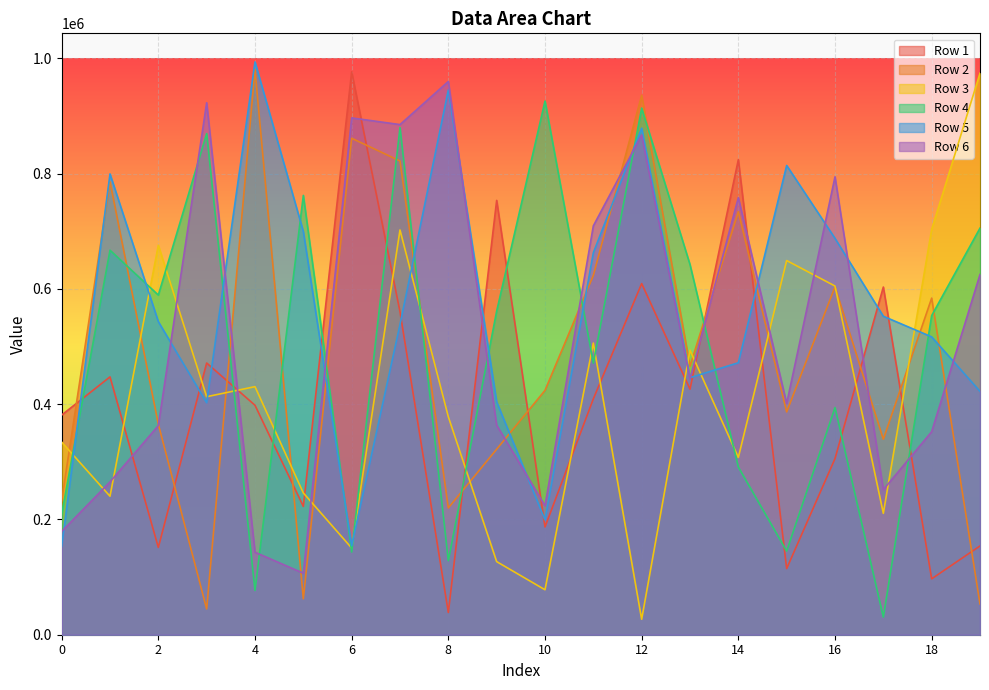

What is the value of the Row 2 point at the 18th from the left?

339118